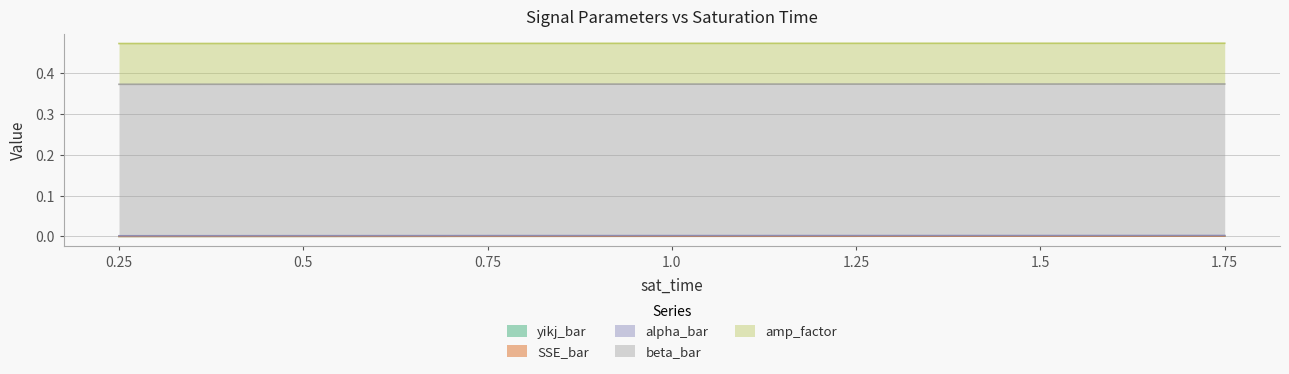

True or false: beta_bar has more than 1 interior local peaks.

False